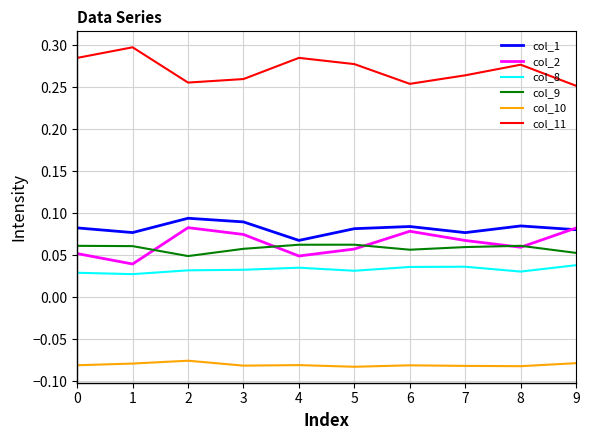

Does the chart display data point markers on the line(s)?

No